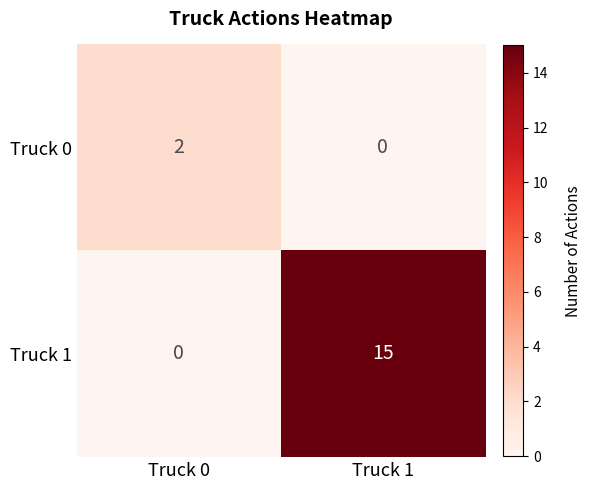

Which label corresponds to the largest value in the chart?

Truck 1